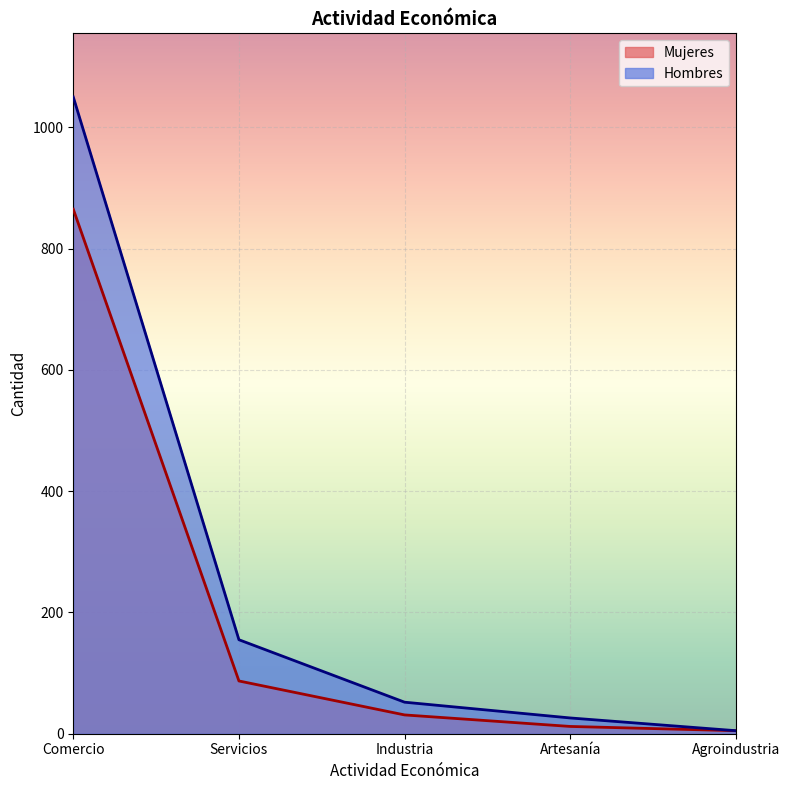

True or false: Mujeres and Hombres intersect in this chart.

False